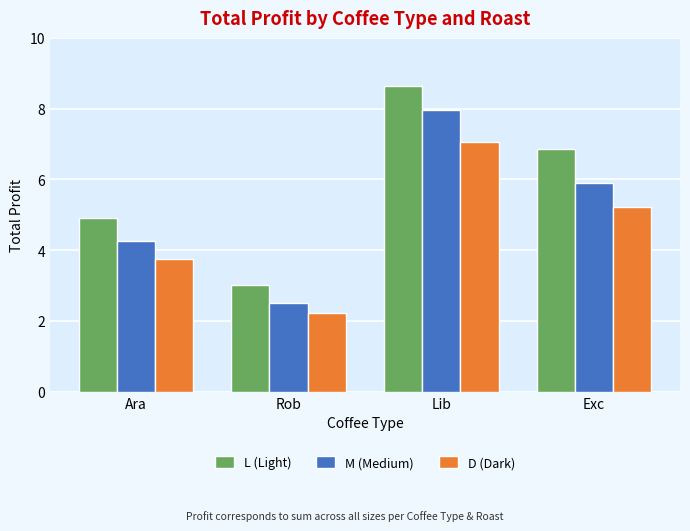

What is the sum of all L (Light) values?

23.4